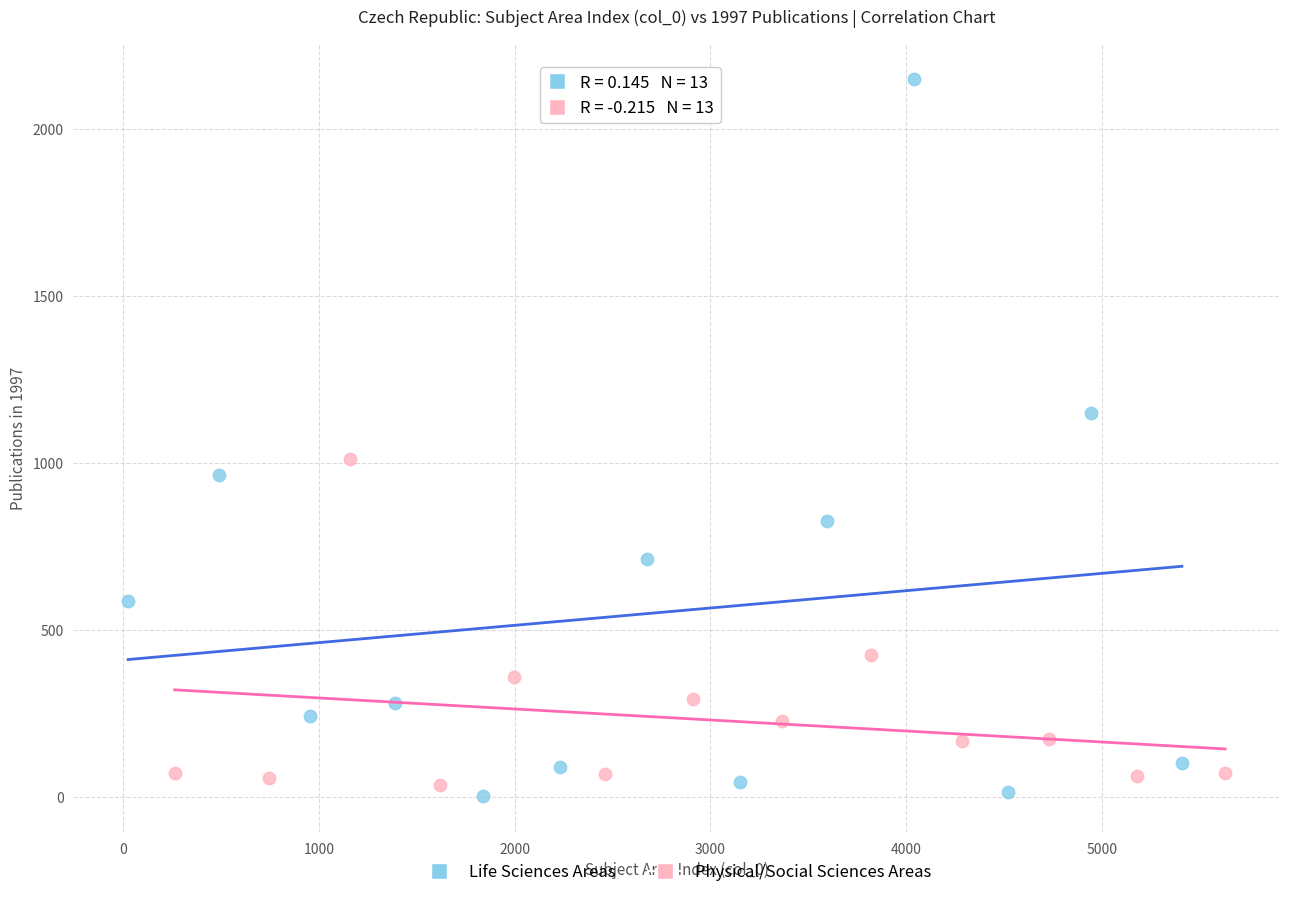

Which series reaches the maximum Y coordinate?

Life Sciences Areas